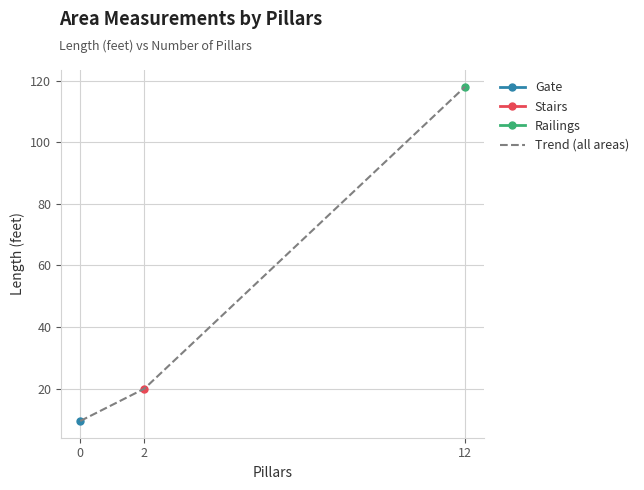

What is the average value?

49.2